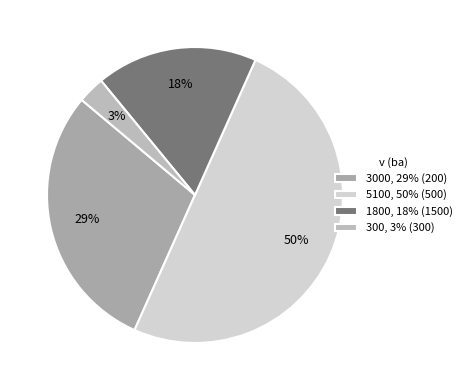

Is there a majority slice in this chart?

No